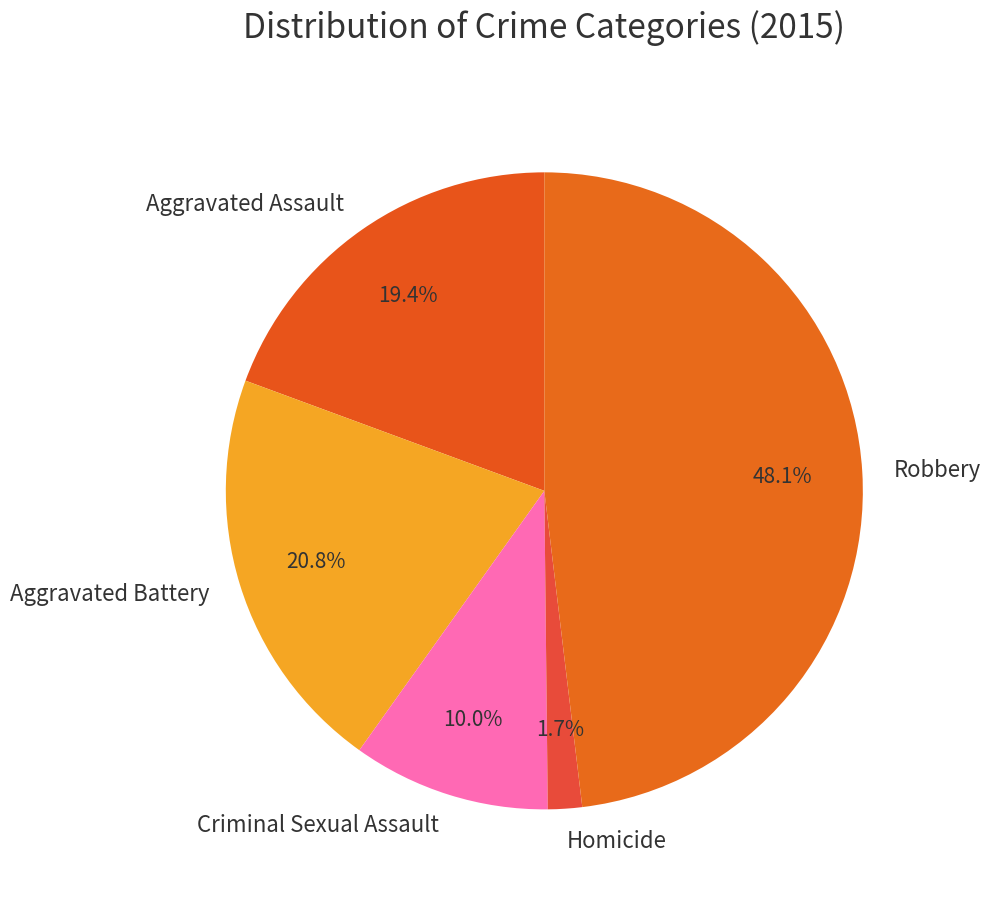

What is the total percentage of Criminal Sexual Assault and Aggravated Battery?

30.8%